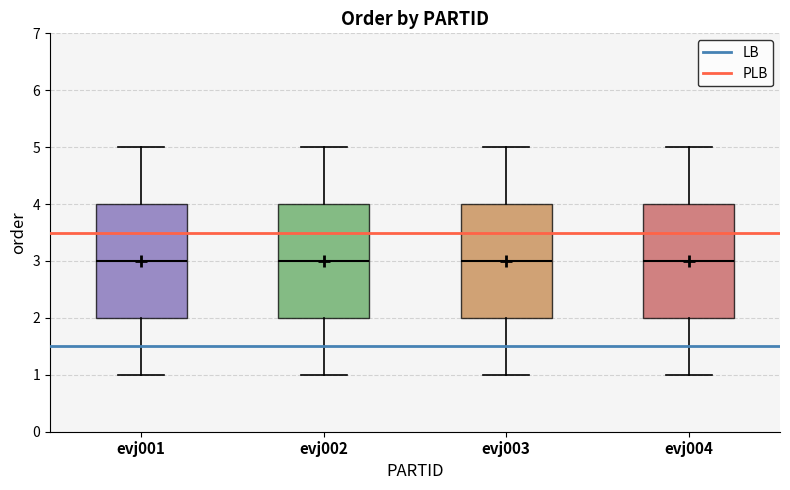

Reading left to right, transcribe this box plot: for each box, give where its median line is, the range the box spans, and where its two whiskers end, as read against the y-axis. The values are not printed on the chart, so give them approximately, as read against the axis.

evj001: median 3, box 2 to 4, whiskers 1 to 5
evj002: median 3, box 2 to 4, whiskers 1 to 5
evj003: median 3, box 2 to 4, whiskers 1 to 5
evj004: median 3, box 2 to 4, whiskers 1 to 5